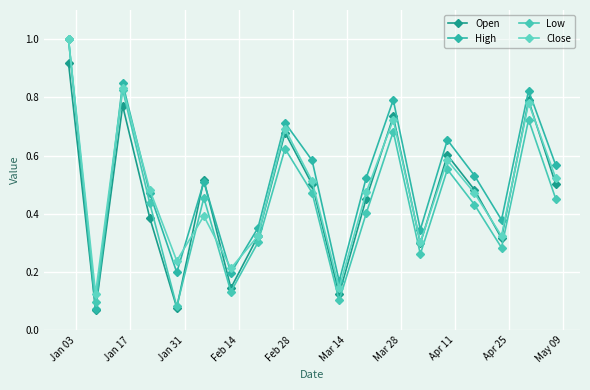

At how many categories does at least one series exceed 0?

19